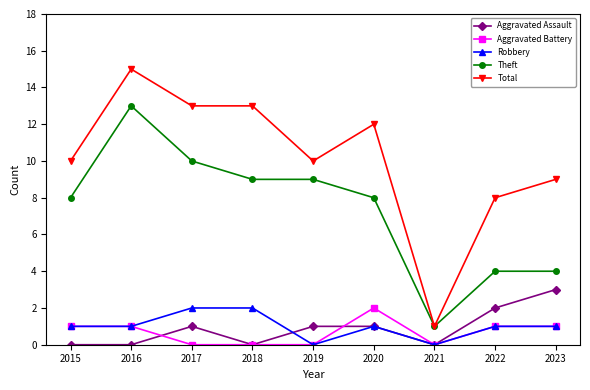

Which series has the largest range (max minus min)?

Total